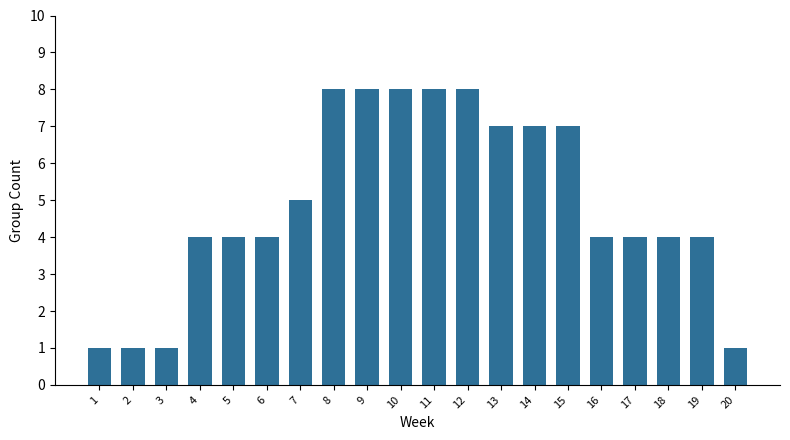

The chart shows a value of 3 at 14. True or false?

False